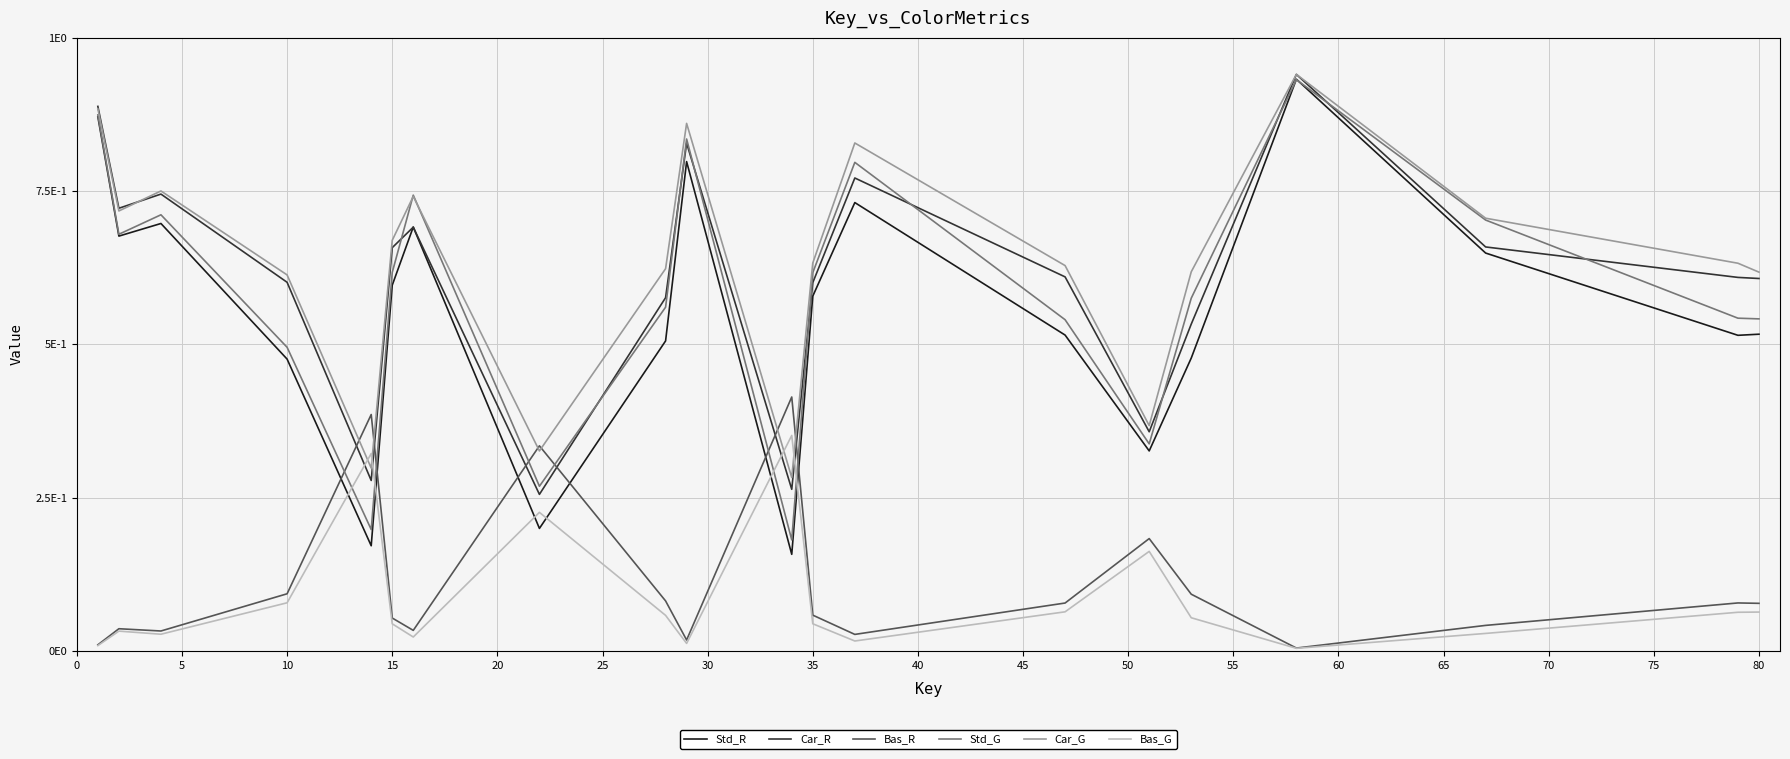

After their last crossing, which series has the higher values: Bas_R or Std_R?

Std_R